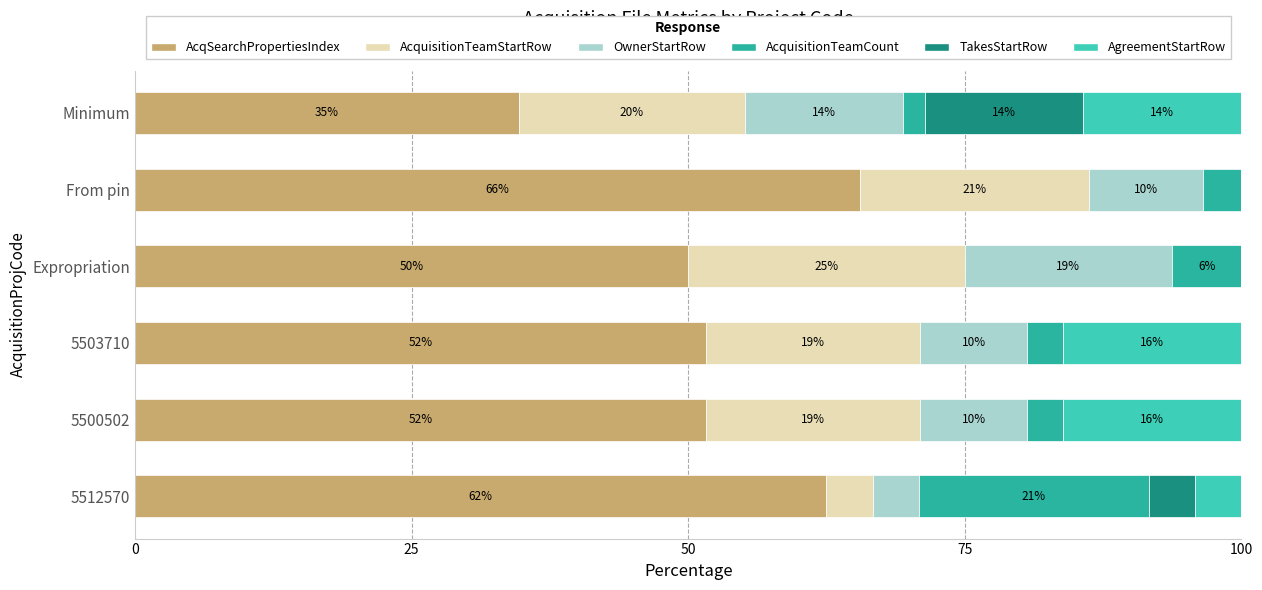

What are all the series names shown in the legend?

AcqSearchPropertiesIndex, AcquisitionTeamStartRow, OwnerStartRow, AcquisitionTeamCount, TakesStartRow, AgreementStartRow